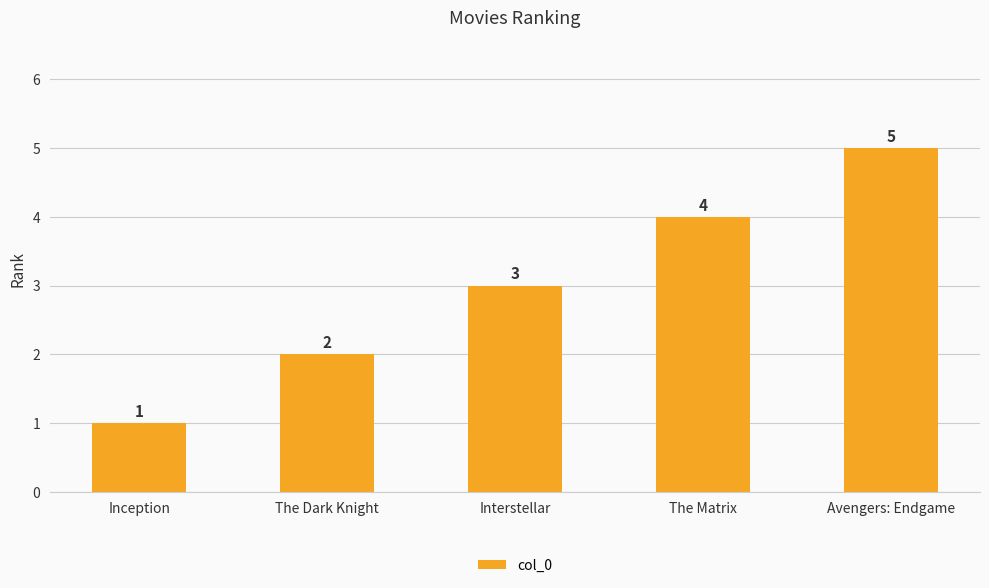

How many values are below 3?

2